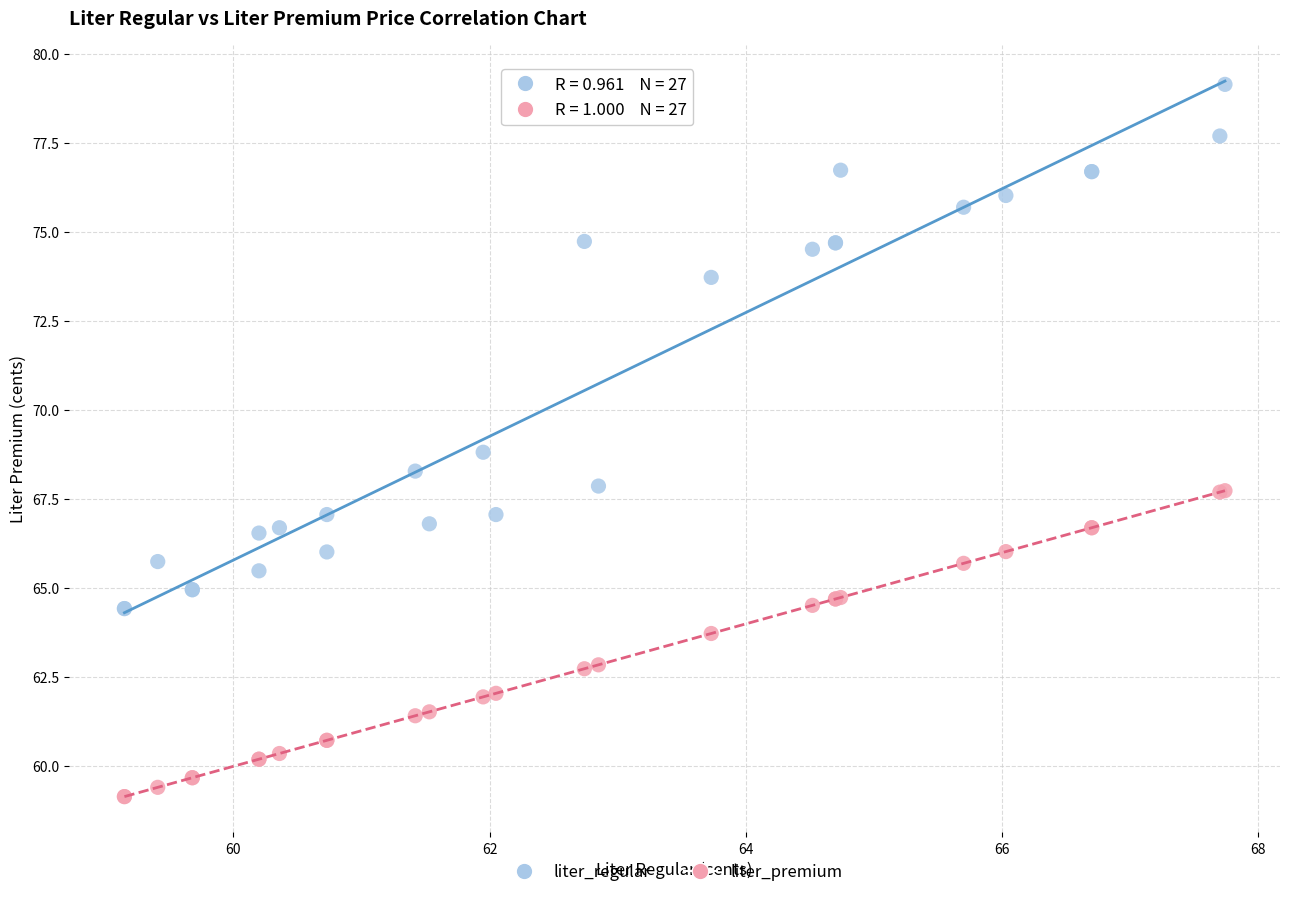

What is the X range (max minus min) for the scatter plot?

8.6